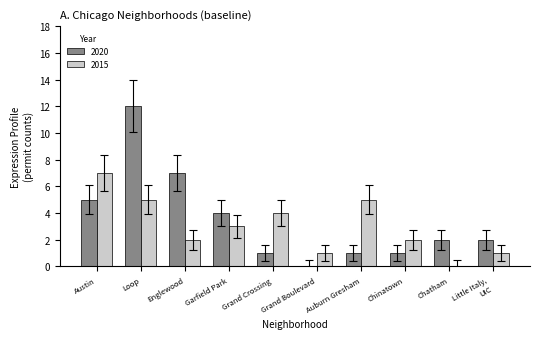

Is it true that 2020 equals 5 at Grand Boulevard?

False